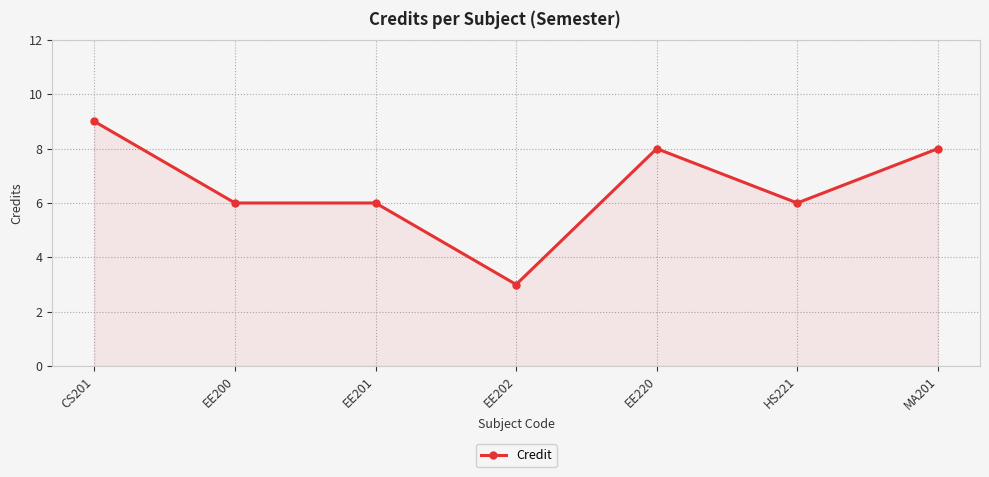

How many lines are shown in the chart?

1